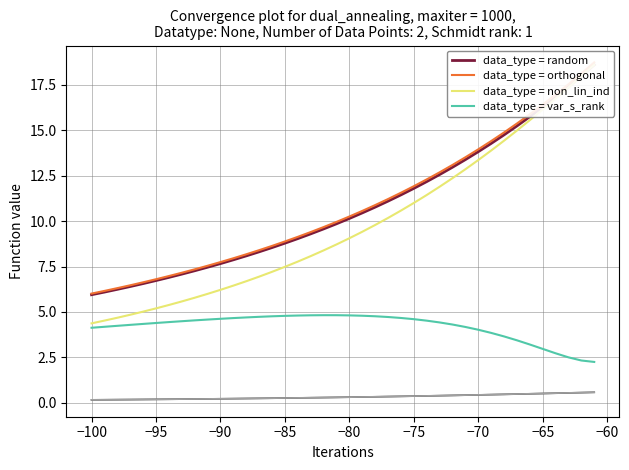

Reading right to left, what are all the values shown in this chart?

data_type = random: 18.6	18.0	17.4	16.8	16.3	15.8	15.2	14.8	14.3	13.8	13.4	13.0	12.6	12.2	11.8	11.4	11.1	10.8	10.5	10.1	9.9	9.6	9.3	9.0	8.8	8.5	8.3	8.1	7.9	7.7	7.5	7.3	7.1	6.9	6.7	6.6	6.4	6.2	6.1	5.9
data_type = orthogonal: 18.7	18.1	17.5	17.0	16.4	15.9	15.4	14.9	14.4	14.0	13.5	13.1	12.7	12.3	11.9	11.6	11.2	10.9	10.6	10.3	10.0	9.7	9.4	9.1	8.9	8.6	8.4	8.2	8.0	7.7	7.5	7.3	7.2	7.0	6.8	6.6	6.5	6.3	6.2	6.0
data_type = non_lin_ind: 18.6	18.0	17.4	16.7	16.1	15.6	15.0	14.4	13.9	13.4	12.9	12.4	11.9	11.4	11.0	10.6	10.2	9.8	9.4	9.1	8.7	8.4	8.1	7.8	7.5	7.2	6.9	6.7	6.4	6.2	6.0	5.8	5.6	5.4	5.2	5.0	4.8	4.7	4.5	4.4
data_type = var_s_rank: 2.2	2.3	2.5	2.7	3.0	3.2	3.4	3.6	3.8	4.0	4.2	4.3	4.4	4.5	4.6	4.7	4.7	4.8	4.8	4.8	4.8	4.8	4.8	4.8	4.8	4.8	4.7	4.7	4.7	4.6	4.6	4.5	4.5	4.4	4.4	4.3	4.3	4.2	4.2	4.1
Ey: 0.6	0.6	0.5	0.5	0.5	0.5	0.5	0.5	0.4	0.4	0.4	0.4	0.4	0.4	0.4	0.3	0.3	0.3	0.3	0.3	0.3	0.3	0.3	0.3	0.3	0.2	0.2	0.2	0.2	0.2	0.2	0.2	0.2	0.2	0.2	0.2	0.2	0.2	0.2	0.2
Eprod: 0.6	0.6	0.5	0.5	0.5	0.5	0.5	0.5	0.4	0.4	0.4	0.4	0.4	0.4	0.4	0.3	0.3	0.3	0.3	0.3	0.3	0.3	0.3	0.3	0.3	0.2	0.2	0.2	0.2	0.2	0.2	0.2	0.2	0.2	0.2	0.2	0.2	0.2	0.2	0.2